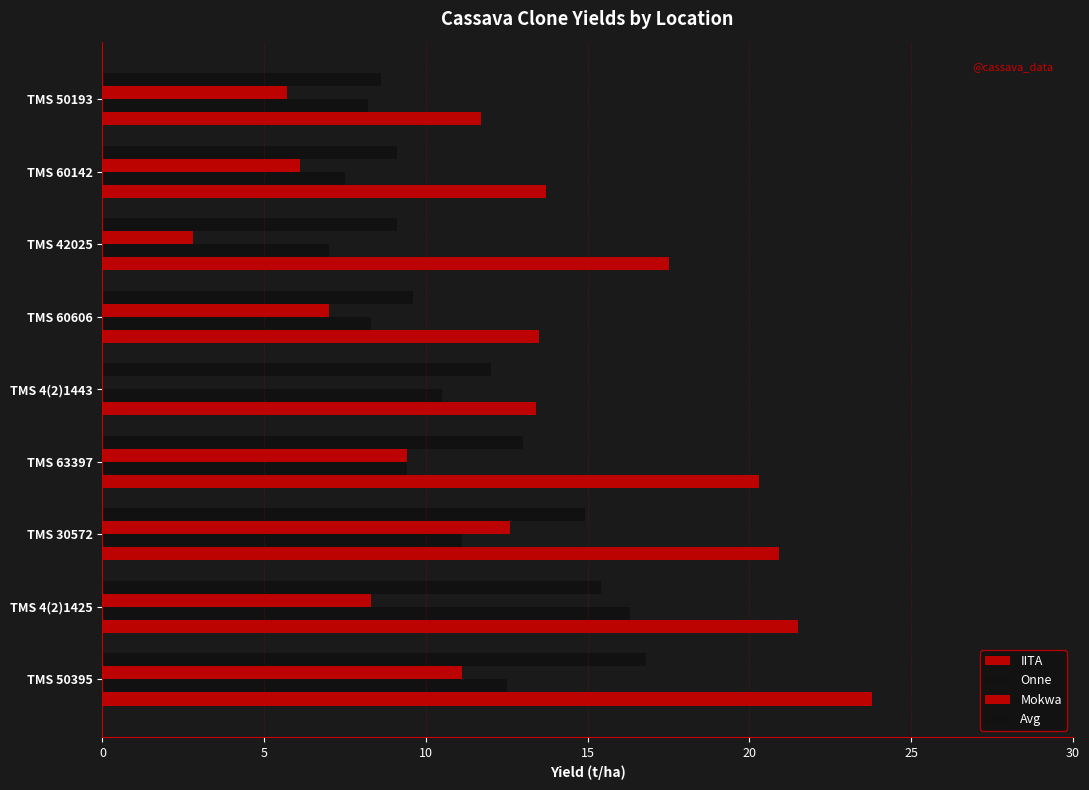

Reading left to right, what are all the values shown in this chart?

IITA: 23.8	21.5	20.9	20.3	13.4	13.5	17.5	13.7	11.7
Onne: 12.5	16.3	11.1	9.4	10.5	8.3	7.0	7.5	8.2
Mokwa: 11.1	8.3	12.6	9.4	0.0	7.0	2.8	6.1	5.7
Avg: 16.8	15.4	14.9	13.0	12.0	9.6	9.1	9.1	8.6